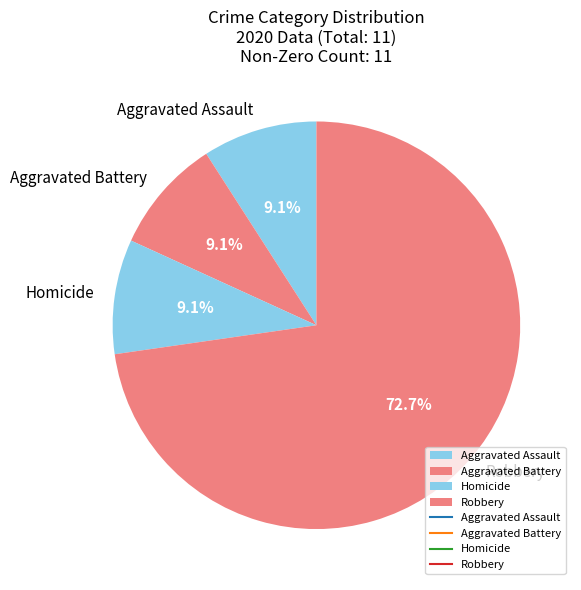

To the nearest percent, what is the average slice percentage?

25%